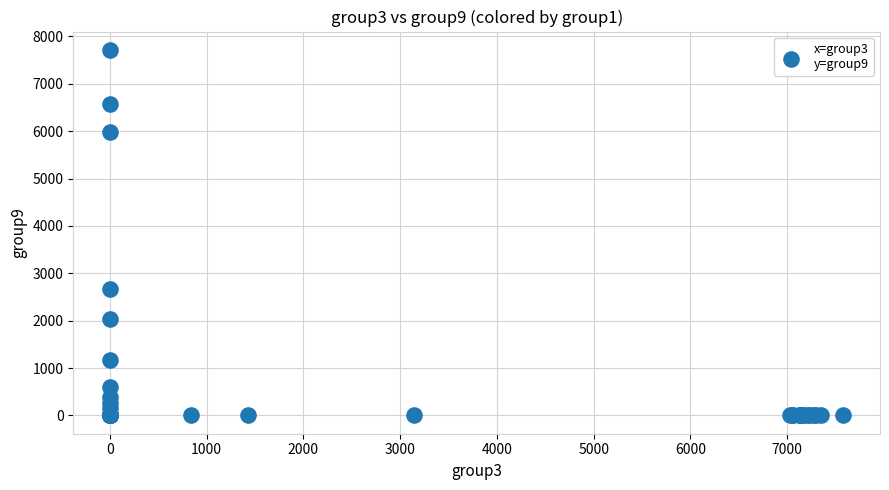

What Y value in the scatter plot is closest to 3858?

2675